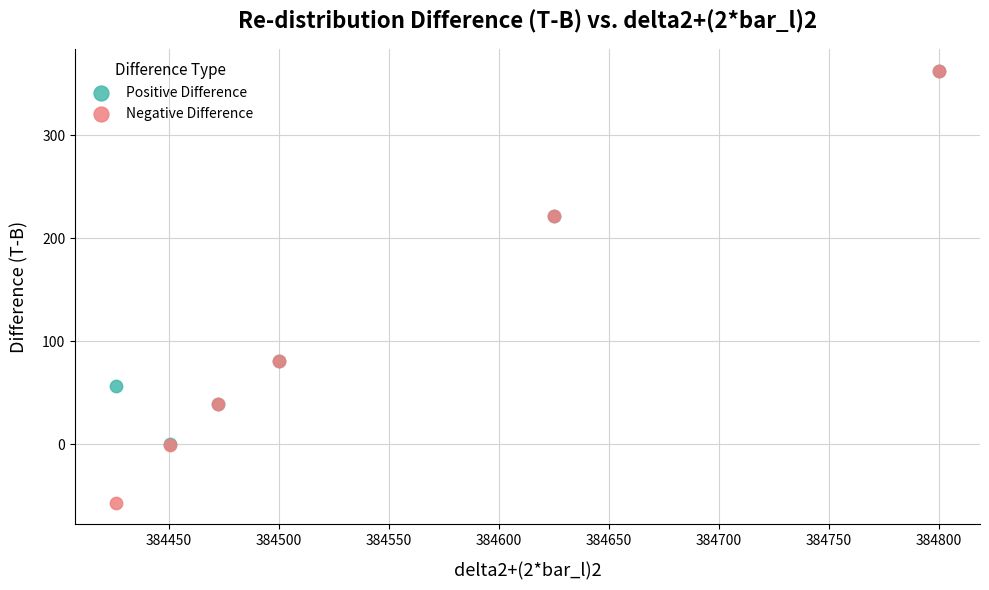

What are all the series names shown in the legend?

Positive Difference, Negative Difference